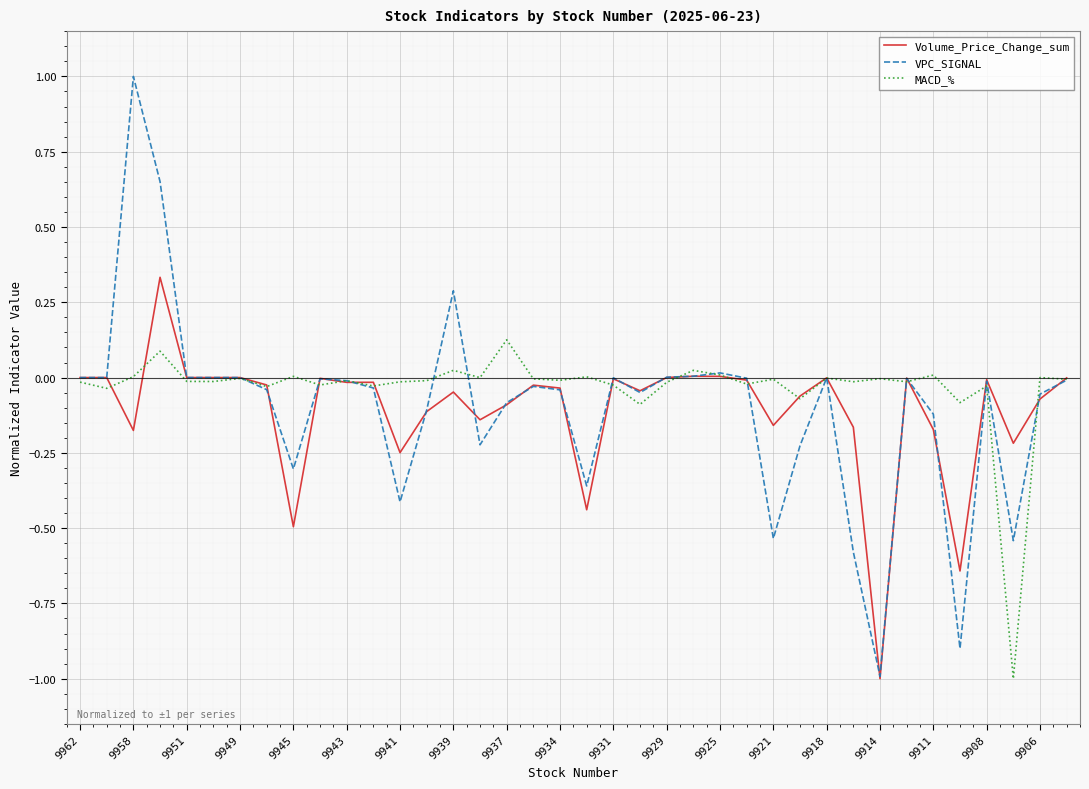

Which series has the widest spread of values?

VPC_SIGNAL